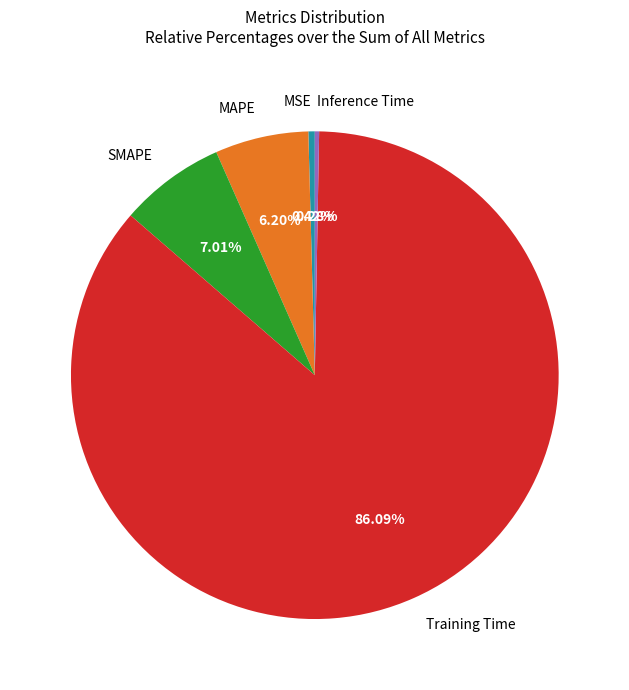

To the nearest percent, what is the combined percentage of MAPE and Training Time?

92%